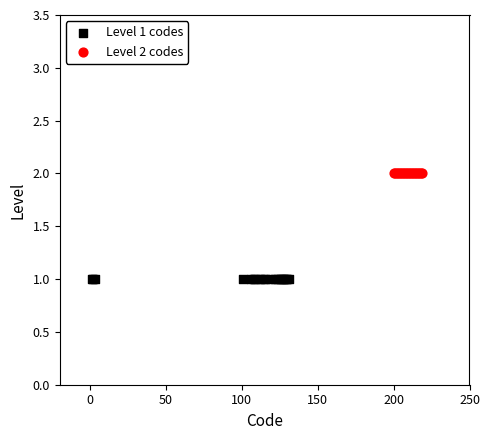

Which series reaches the maximum Y coordinate?

Level 2 codes